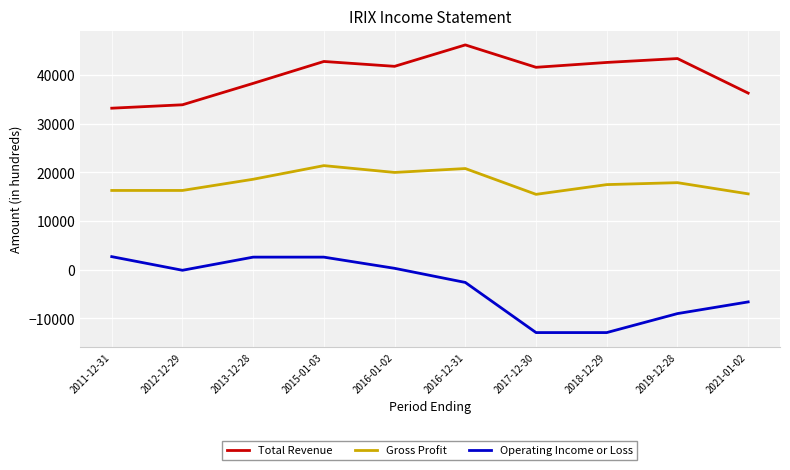

True or false: Gross Profit and Total Revenue cross at least once.

False